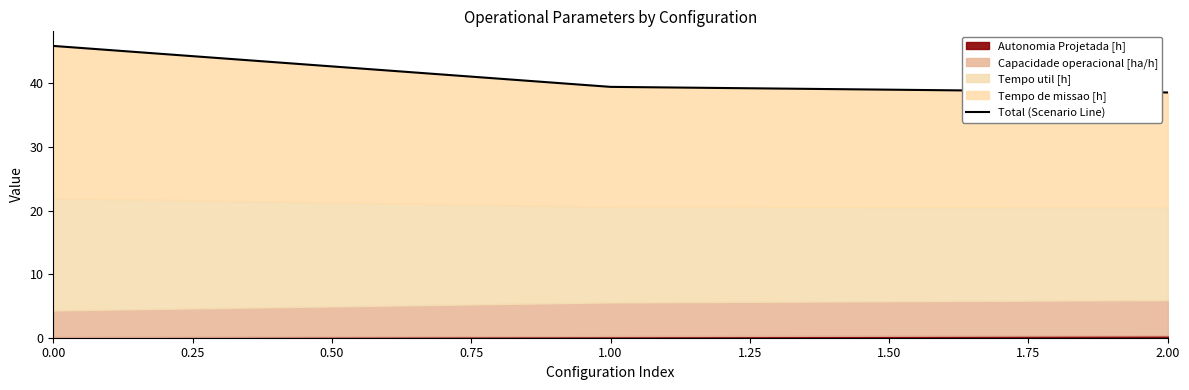

Is it true that the value at 1.00 is 70.9?

False